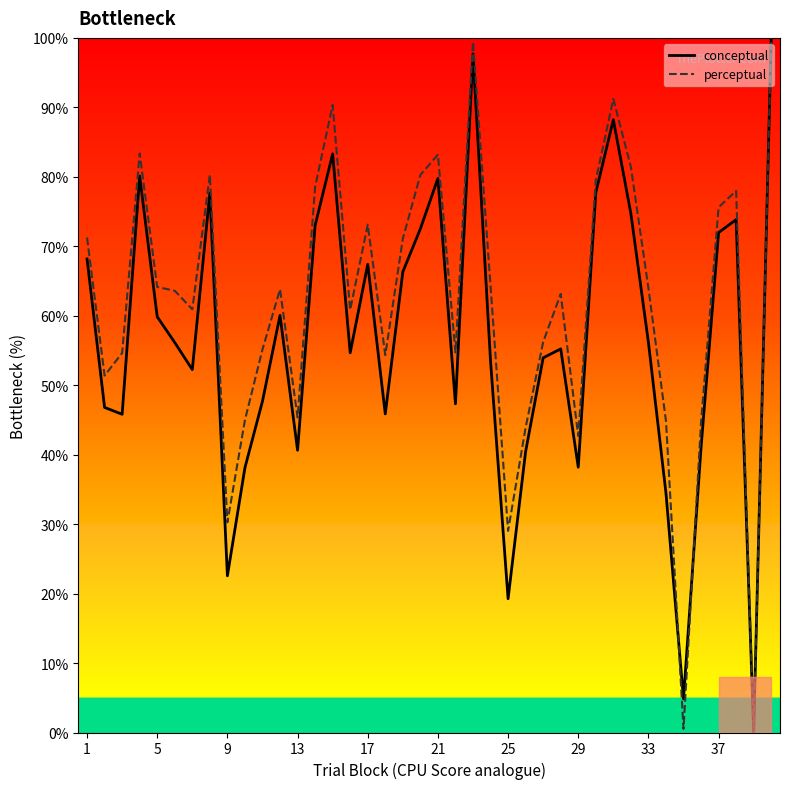

What is the greatest value displayed?

100.0